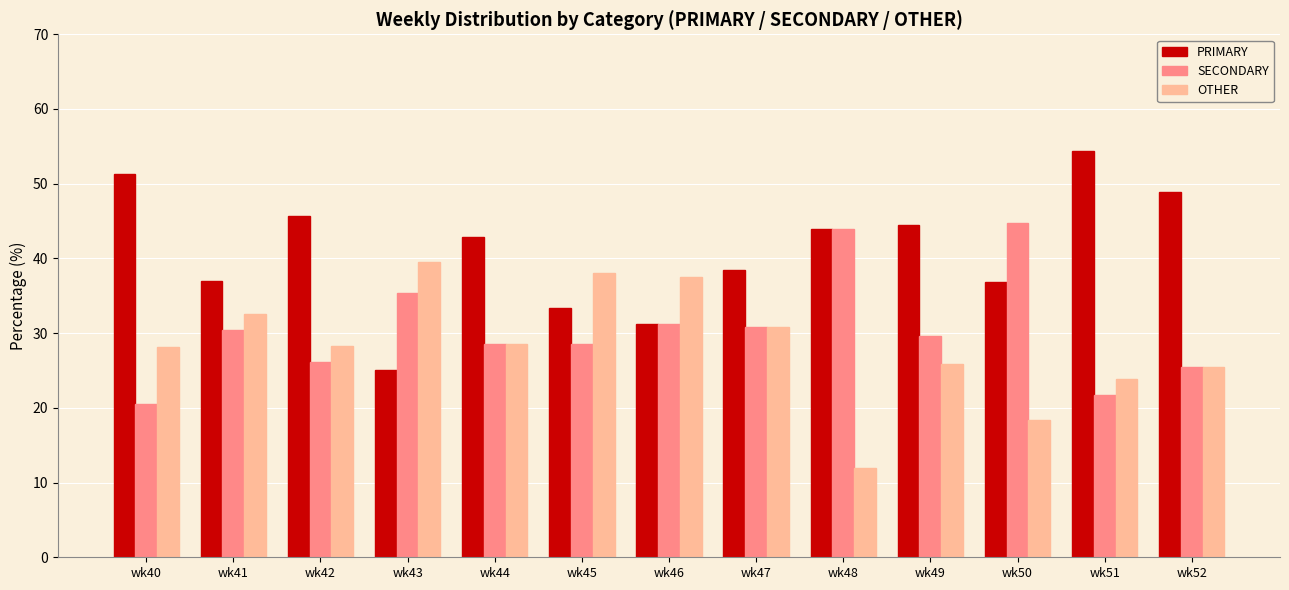

What is the value of the PRIMARY bar at the 3rd from the left?

45.7